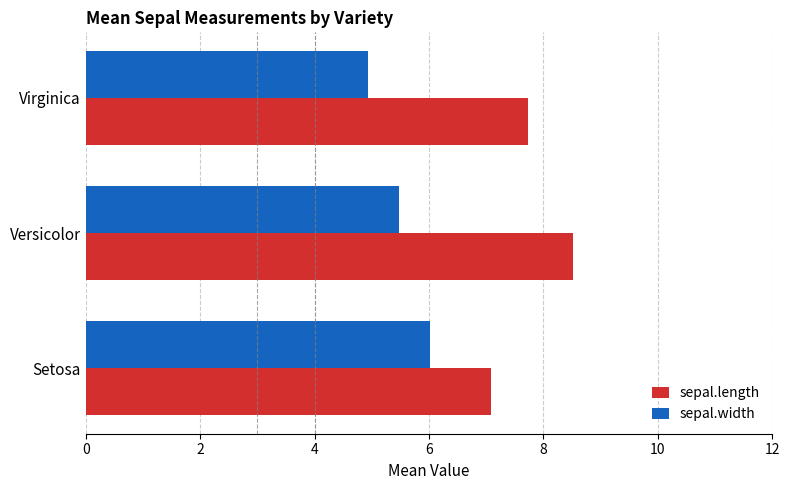

What is the spread (max minus min) of values at Setosa?

1.1